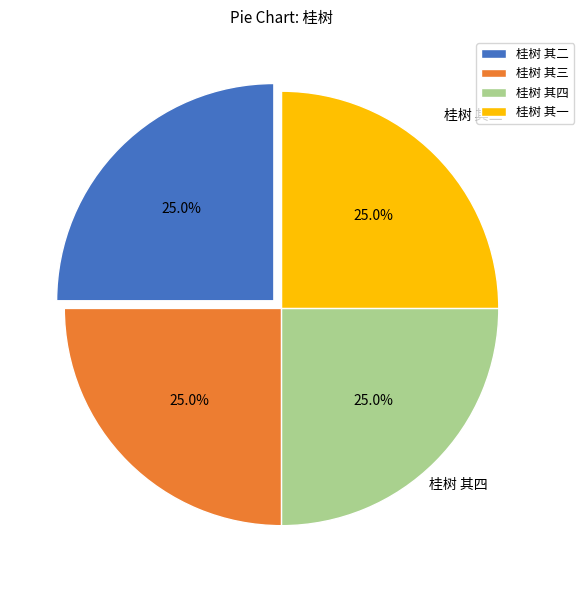

Count the number of slices in the pie.

4